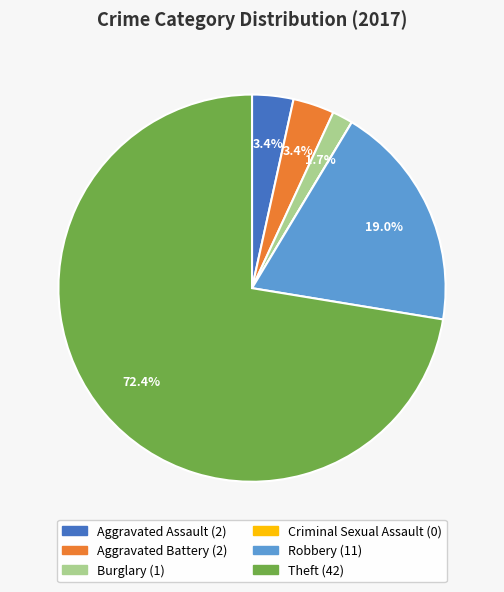

Which category has the biggest portion of the pie?

Theft